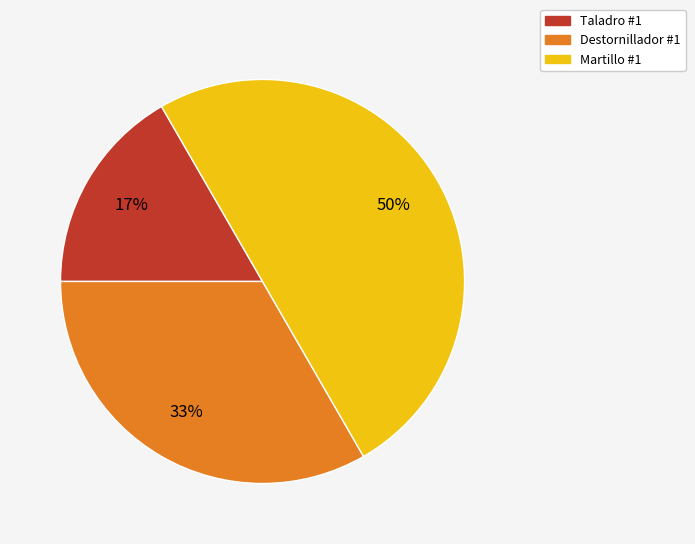

Is it true that Martillo #1 is 50% of the pie?

True